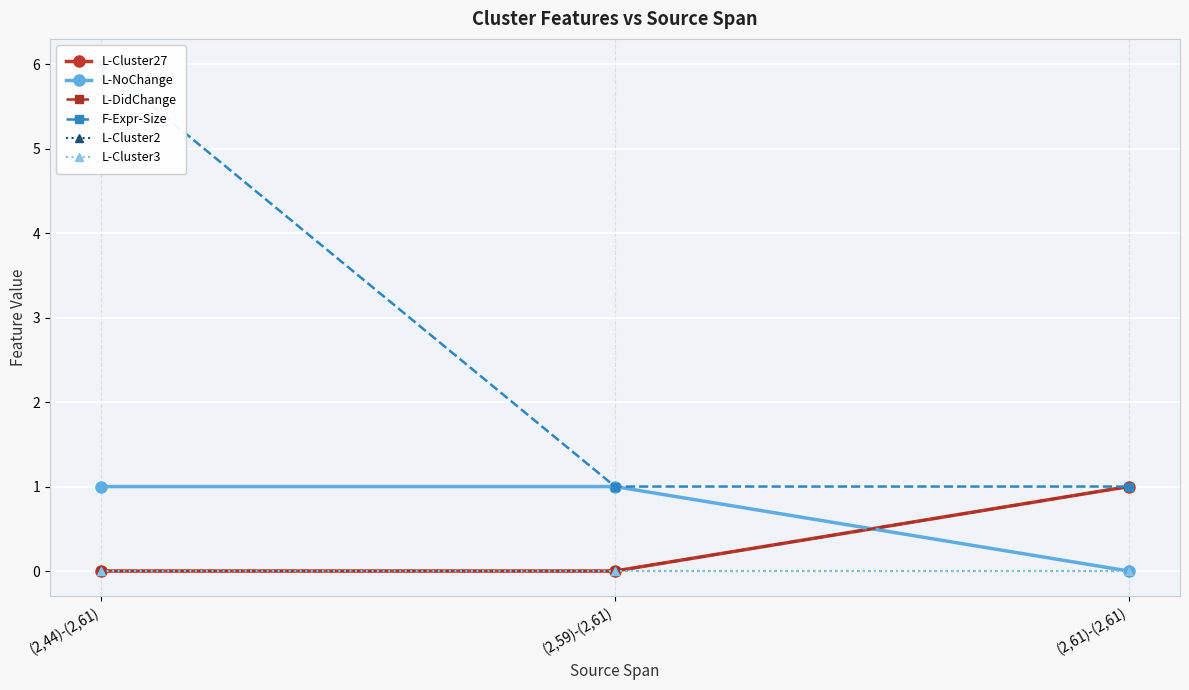

Which label corresponds to the largest value in the chart?

(2,44)-(2,61)